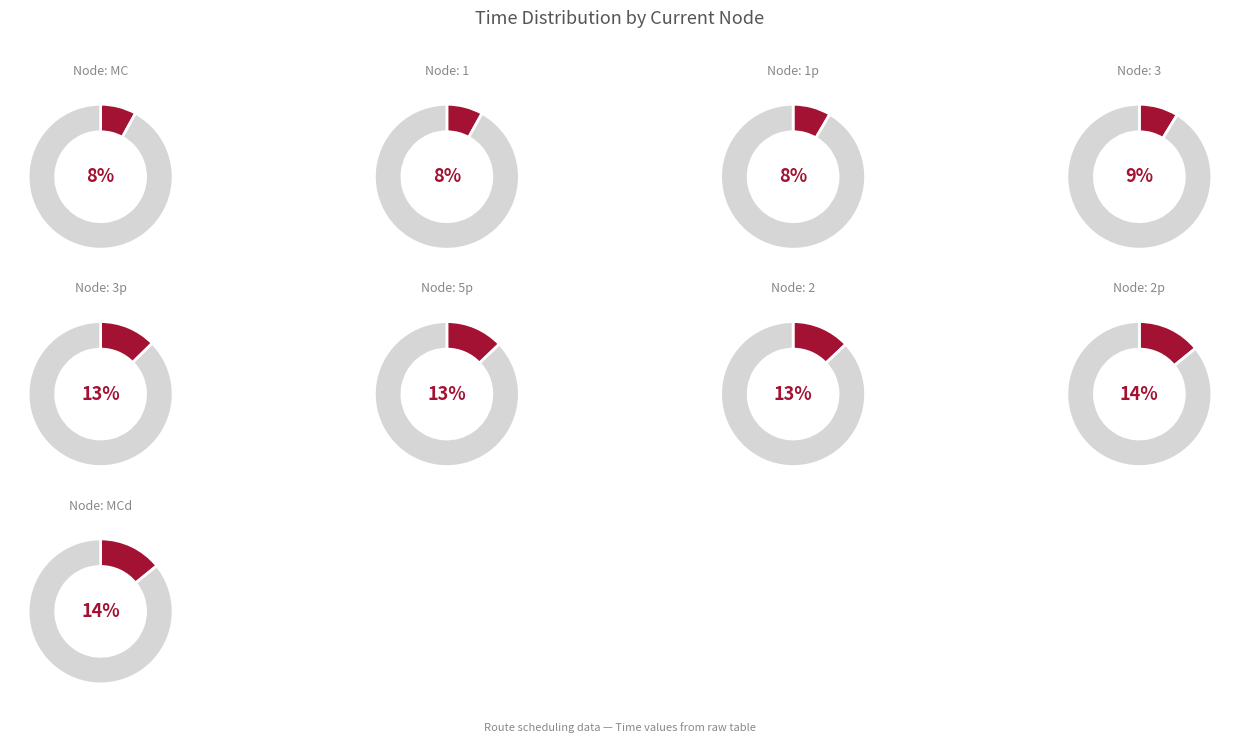

What portion of the pie excludes 5p?

87.1%